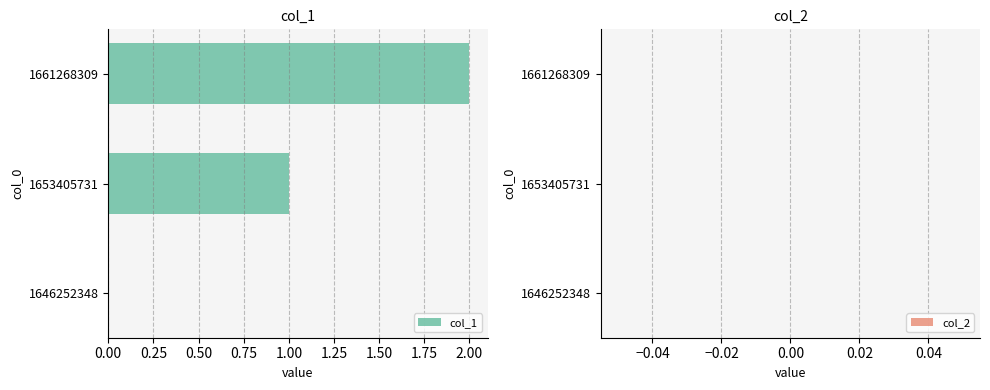

How many distinct data groups are displayed?

1